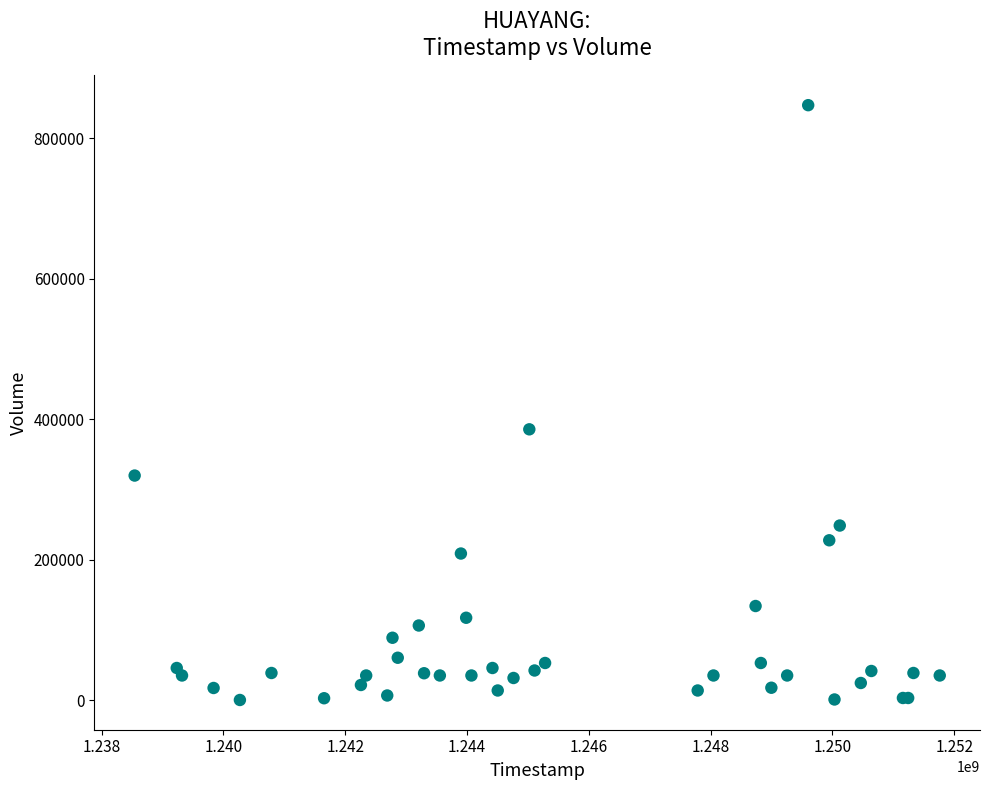

What Y value in the scatter plot is closest to 423822?

385778